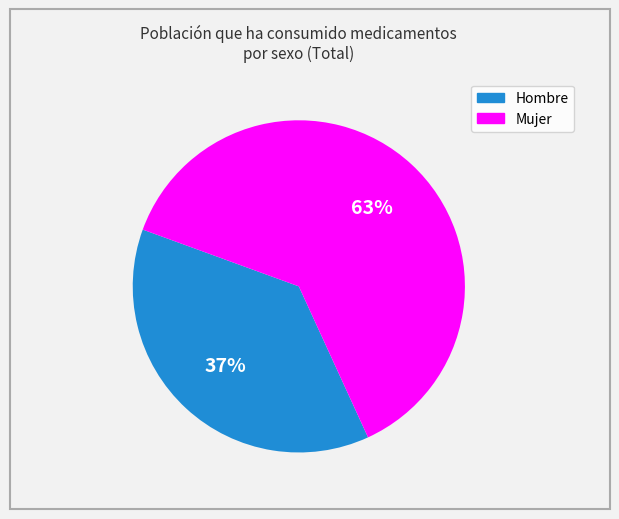

Is there any slice that represents more than half of the pie?

Yes